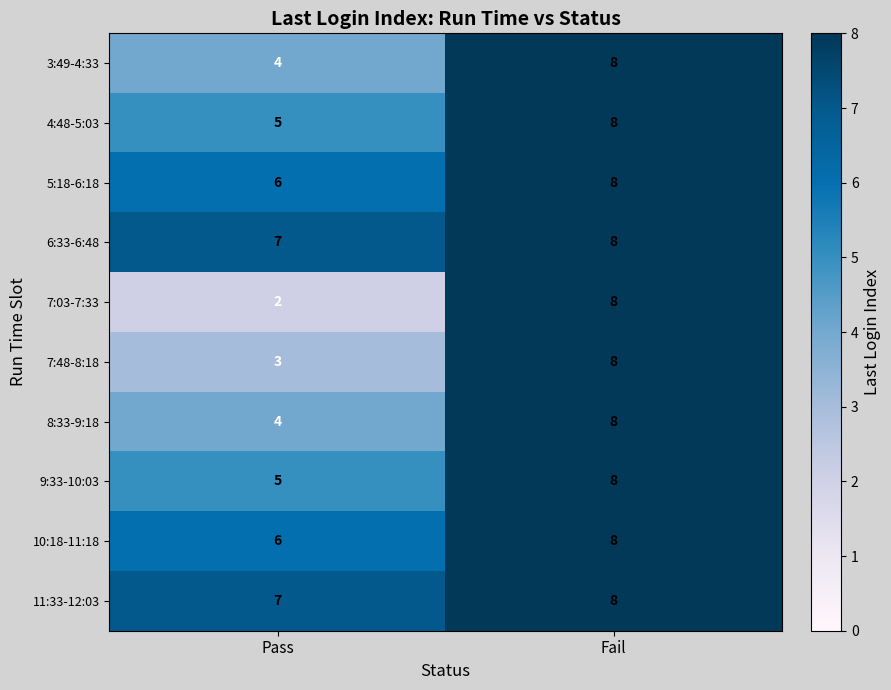

Is it true that 3:49-4:33 equals 12 at Fail?

False